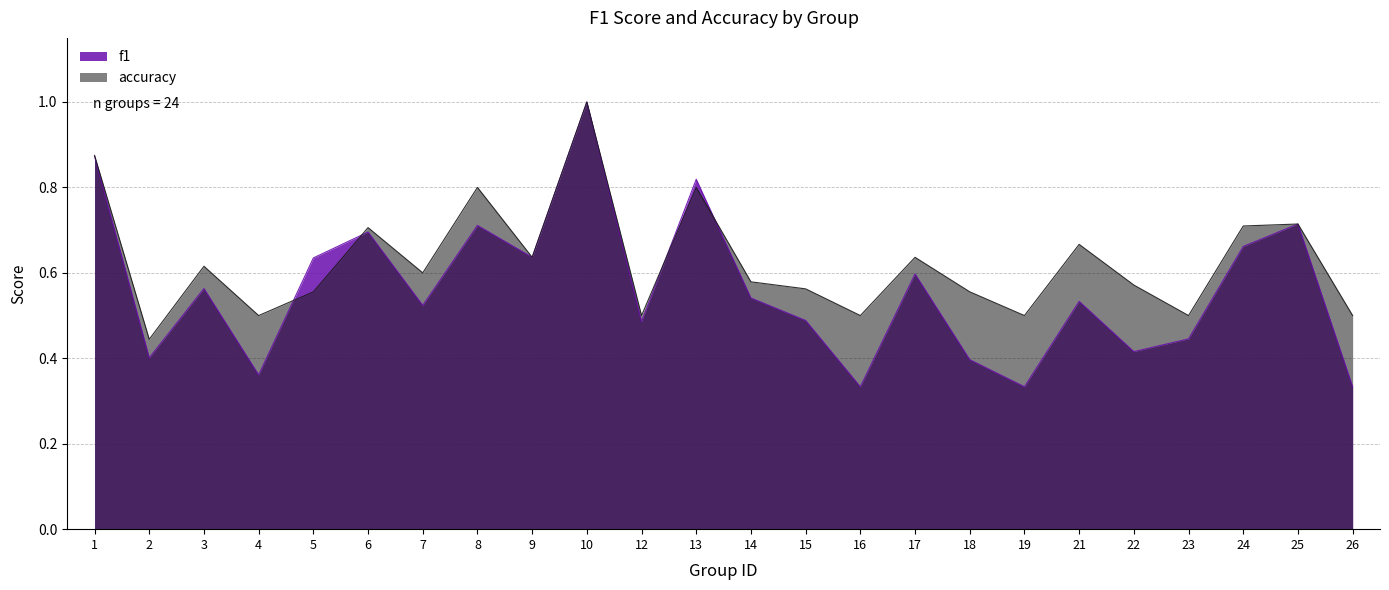

How many series are shown in this chart?

2